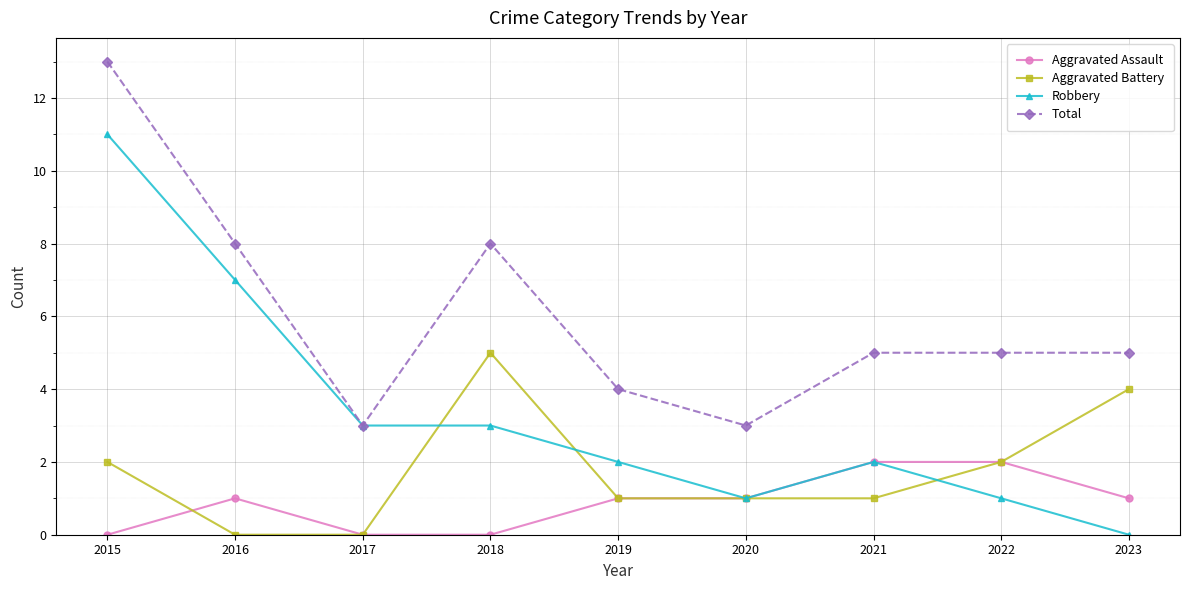

What is the maximum value shown in the chart?

13